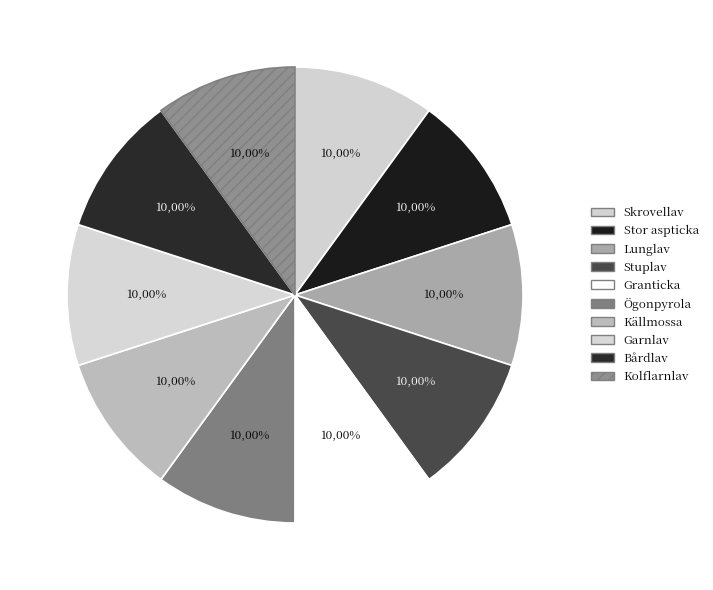

To the nearest percent, what percentage of the pie is Garnlav?

10%